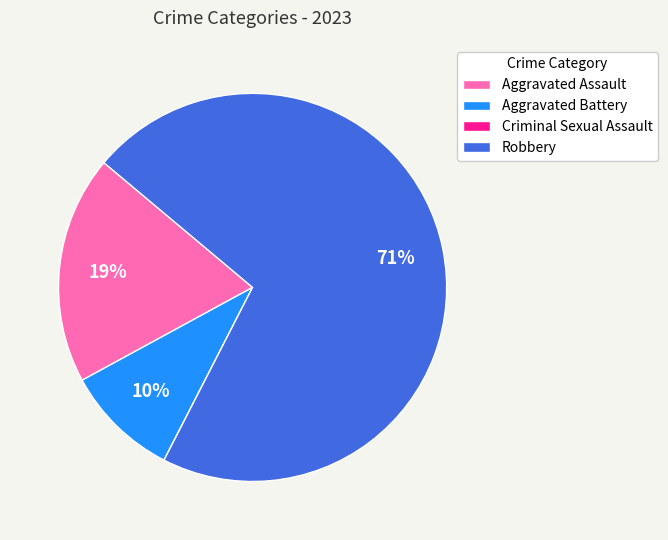

To the nearest percent, what is the average slice percentage?

25%